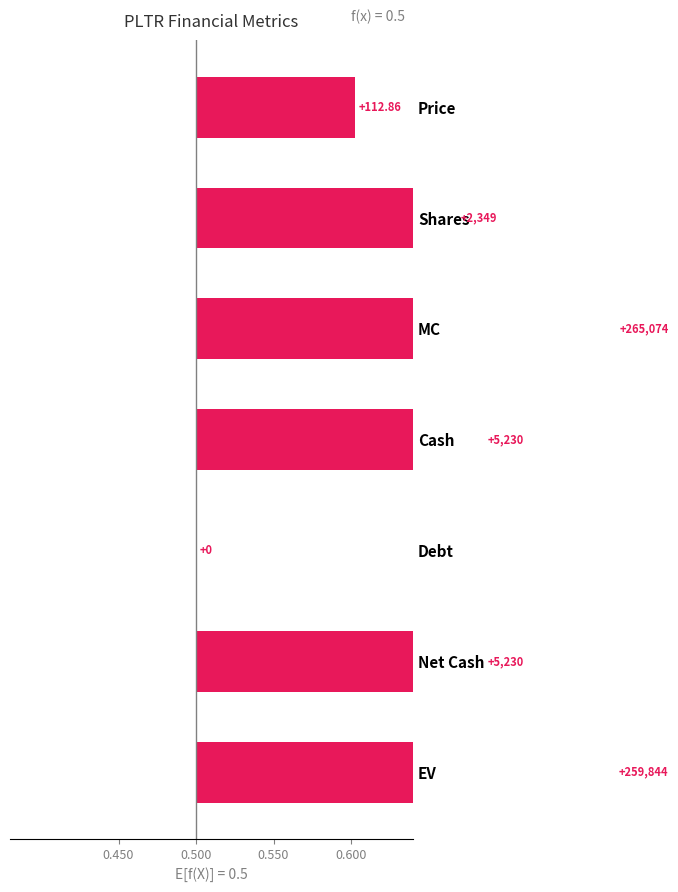

What position from the right is Net Cash?

2